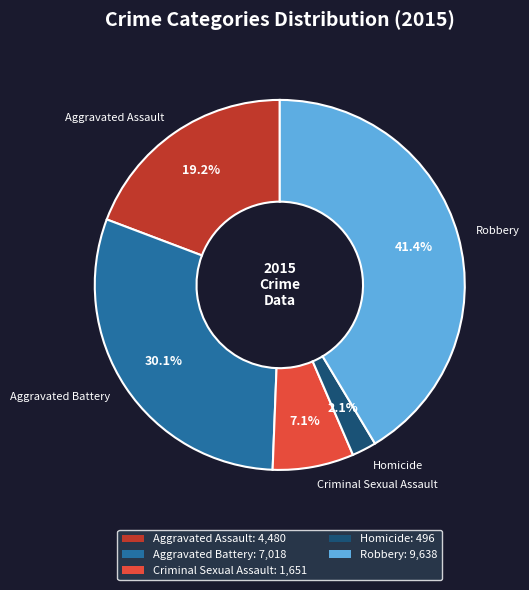

Rank the categories by value from highest to lowest.

Robbery, Aggravated Battery, Aggravated Assault, Criminal Sexual Assault, Homicide